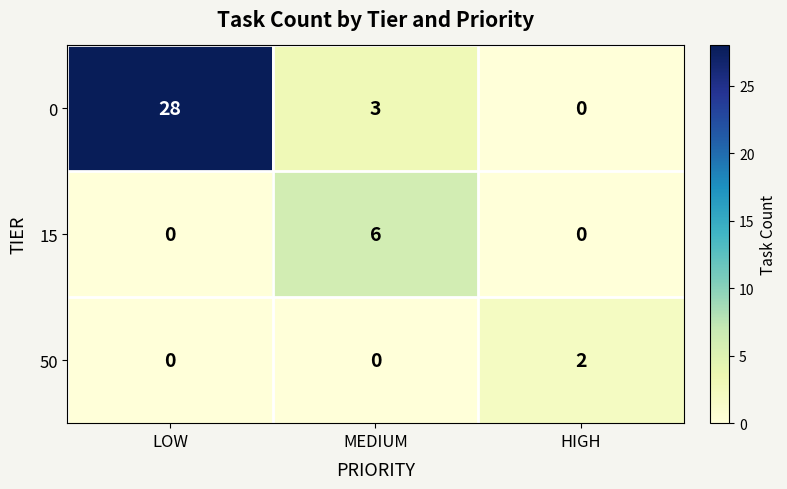

At how many categories does at least one series exceed 20?

1